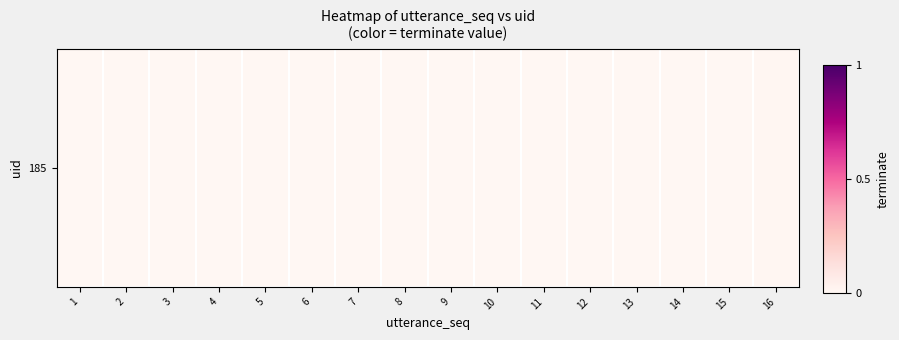

Reading left to right, what are all the values shown in this chart?

0	0	0	0	0	0	0	0	0	0	0	0	0	0	0	1